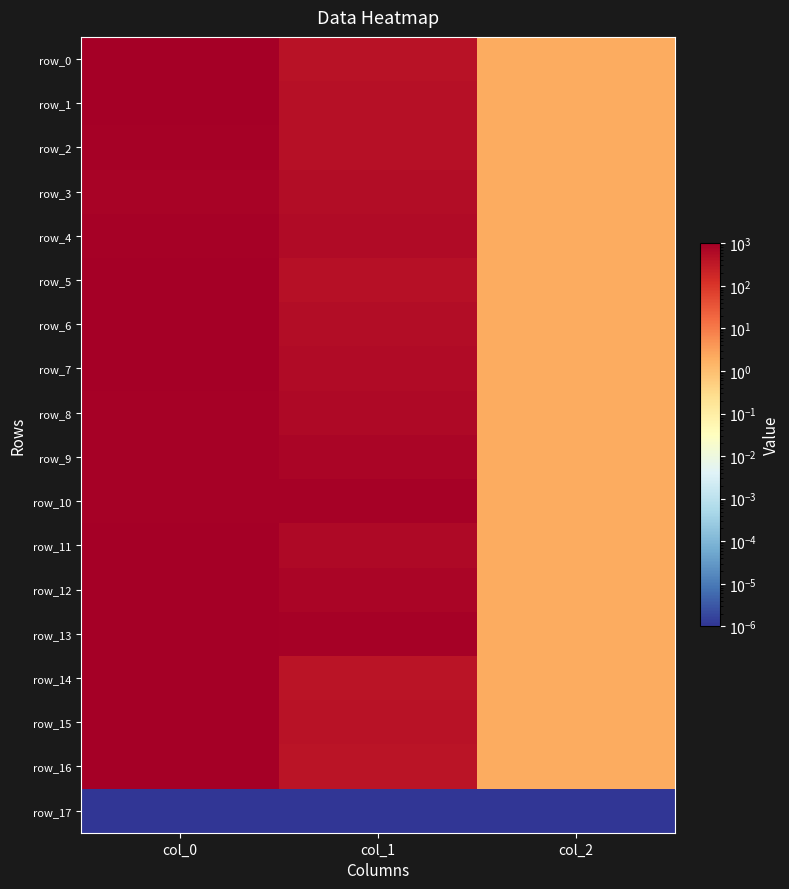

How many series are shown in this chart?

18